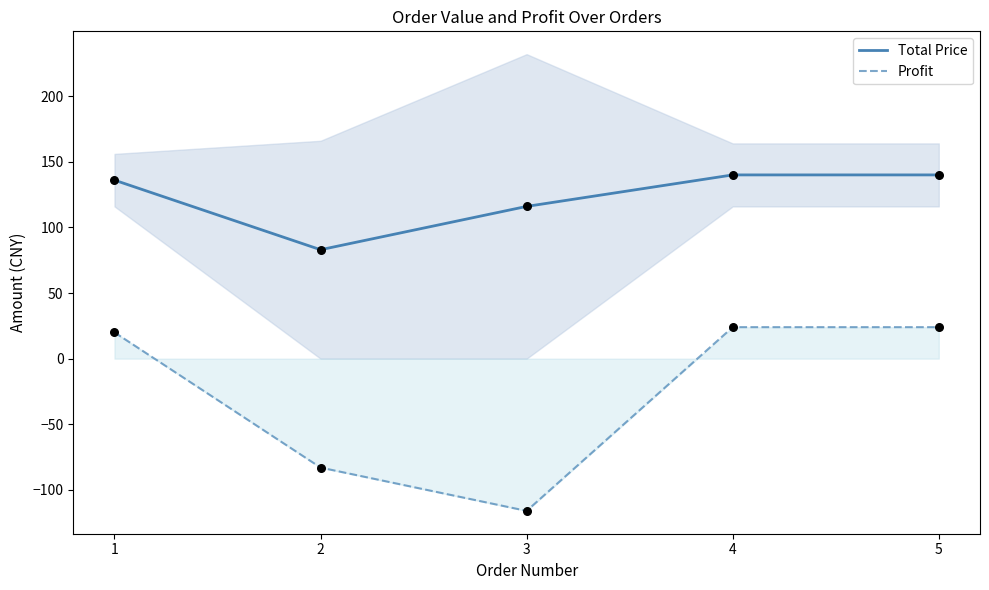

Which series has the largest Y range (max minus min)?

Profit